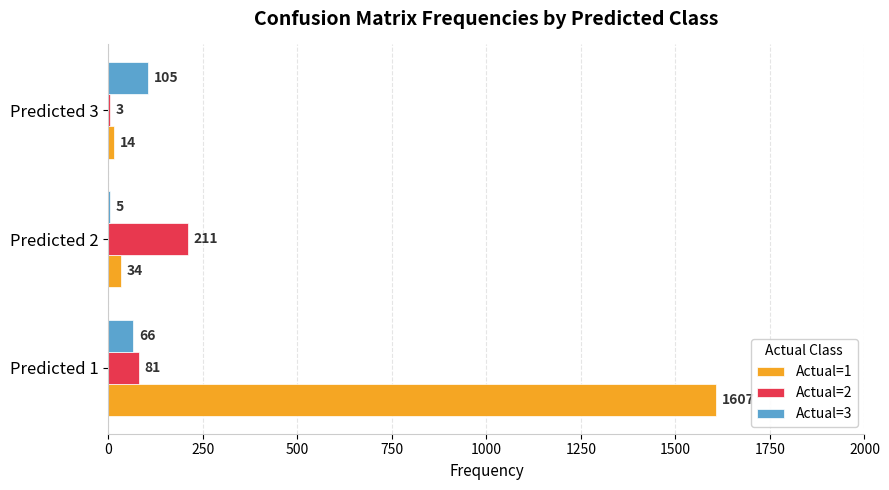

What value does the Actual=1 series have at Predicted 1, to the nearest 100?

1600